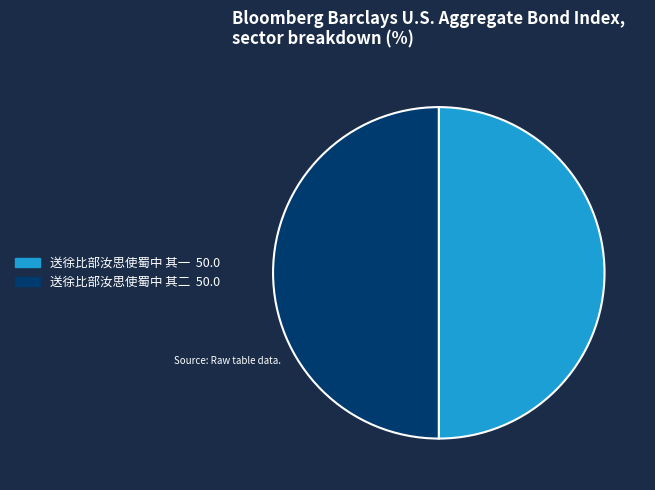

Approximately how many times larger is the value at 送徐比部汝思使蜀中 其二 compared to 送徐比部汝思使蜀中 其一?

1.0